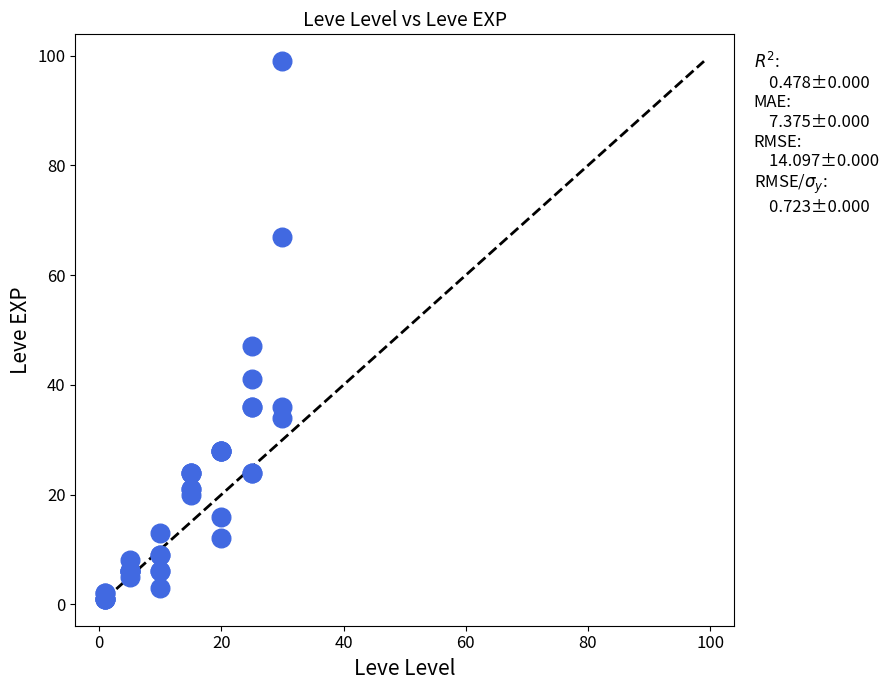

What Y value in the scatter plot is closest to 50?

47